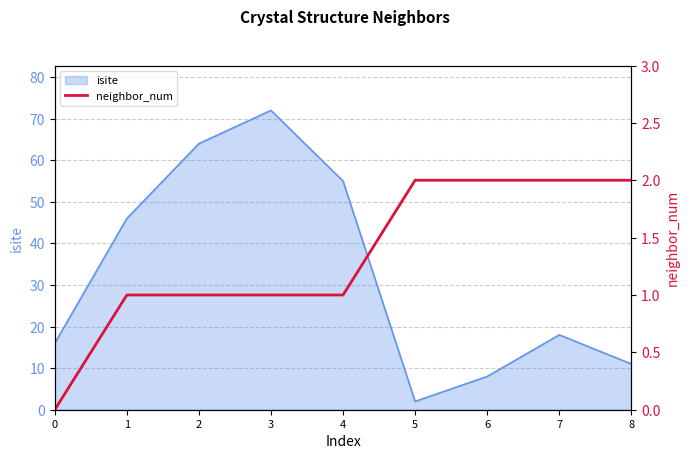

True or false: isite has a value of 5 at 8.

False